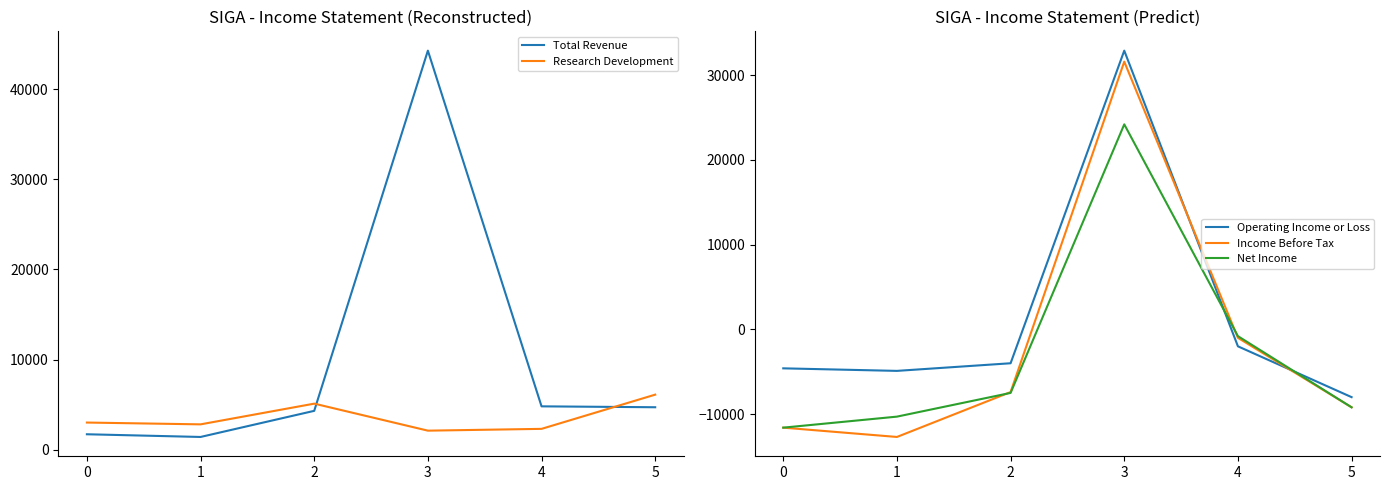

True or false: Total Revenue and Research Development cross at least once.

True